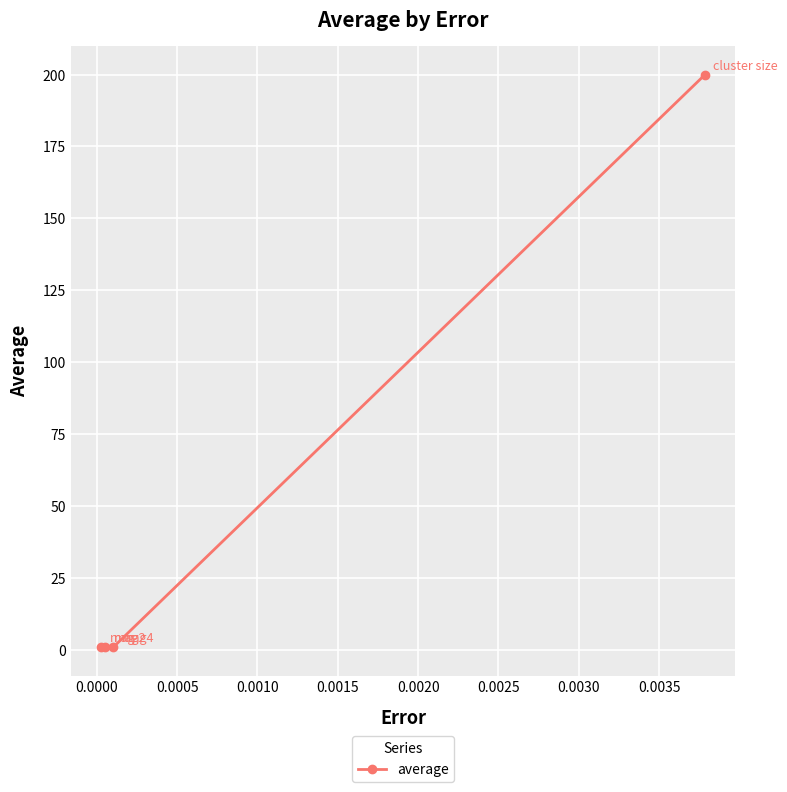

What is the difference between the maximum and minimum values?

199.0